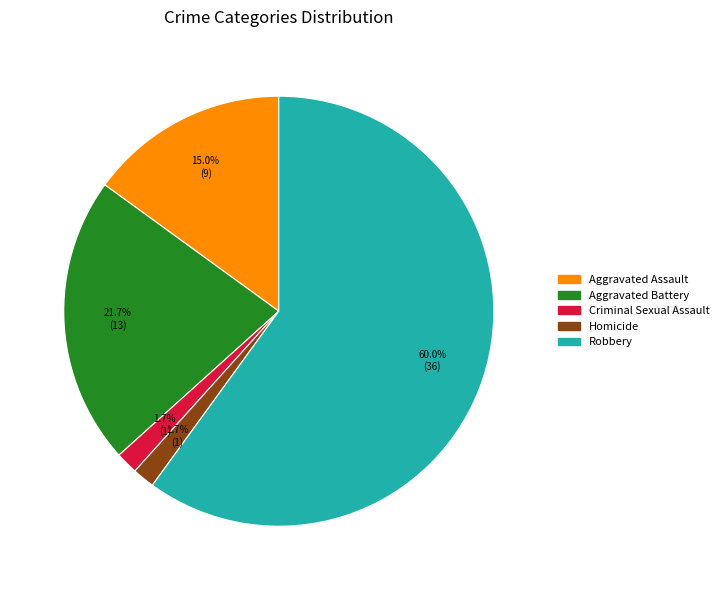

To the nearest percent, what is the difference between the Criminal Sexual Assault and Aggravated Battery slice percentages?

20%